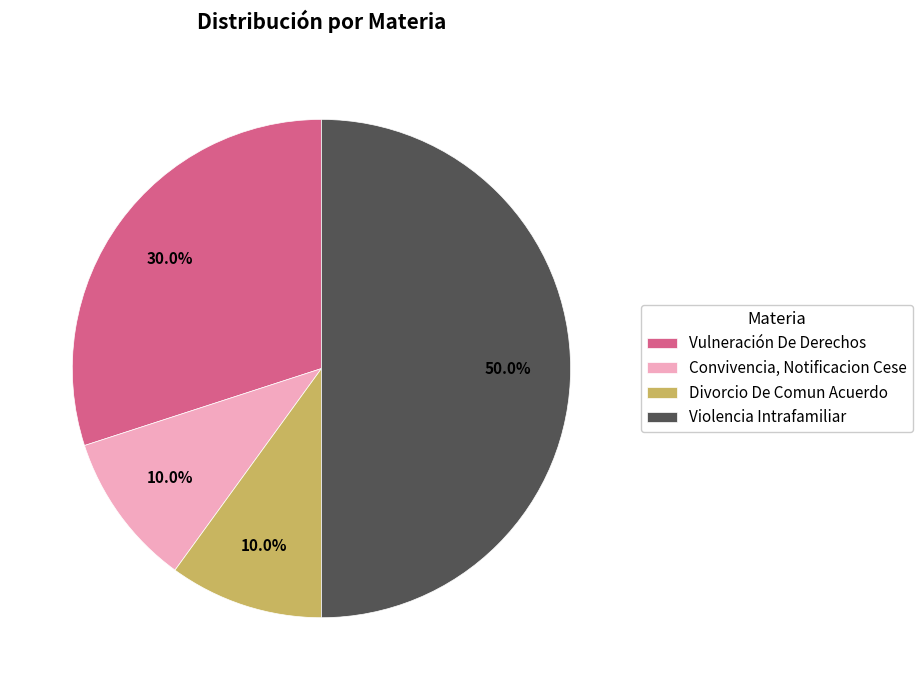

Approximately how many times larger is the value at Convivencia, Notificacion Cese compared to Vulneración De Derechos?

0.3